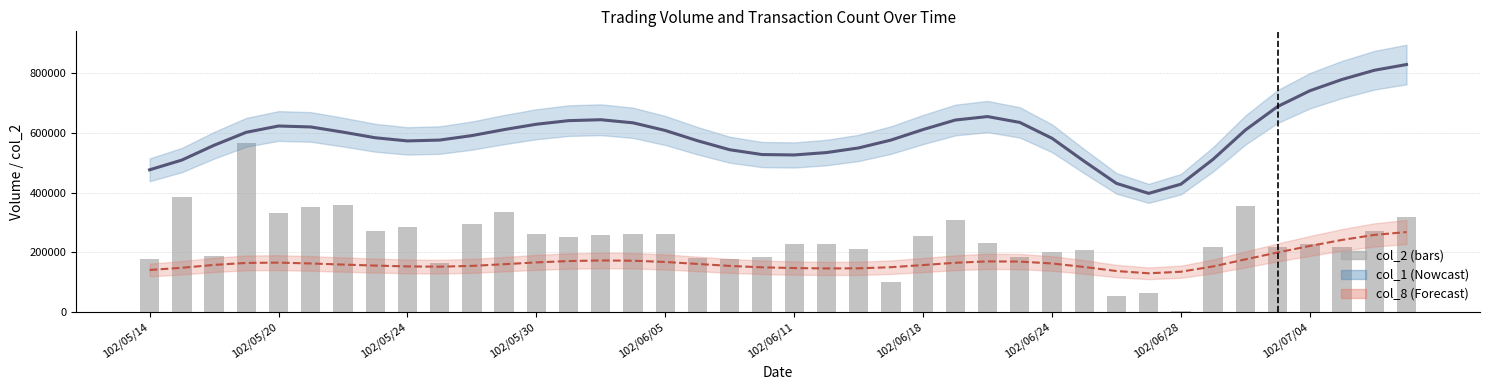

True or false: col_1 trend has a value of 930228.1 at 27.

False